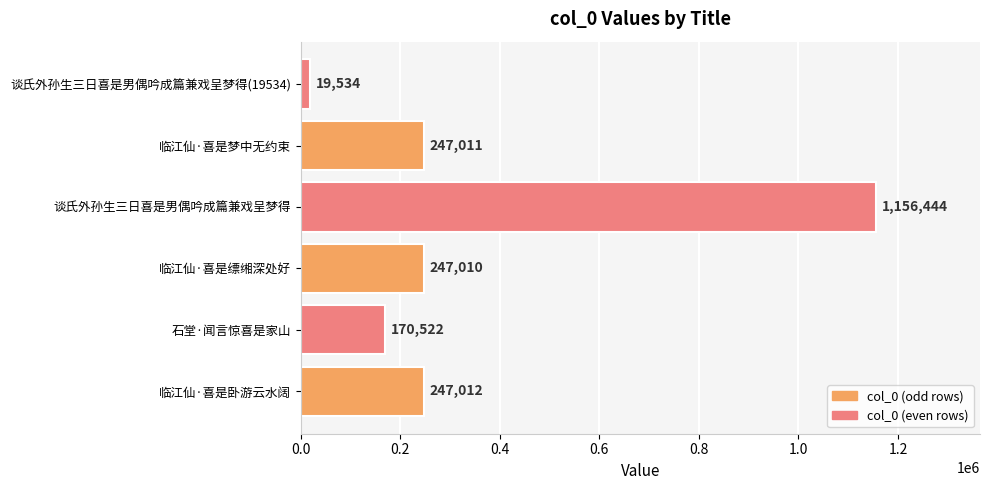

What is the maximum value shown in the chart?

1156444